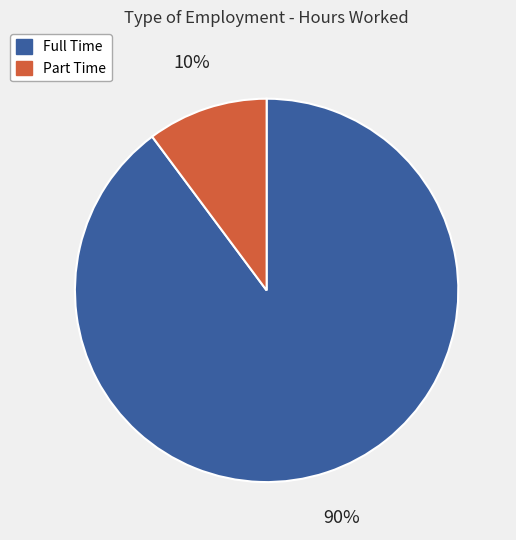

Between Full Time and Part Time, which is larger?

Full Time